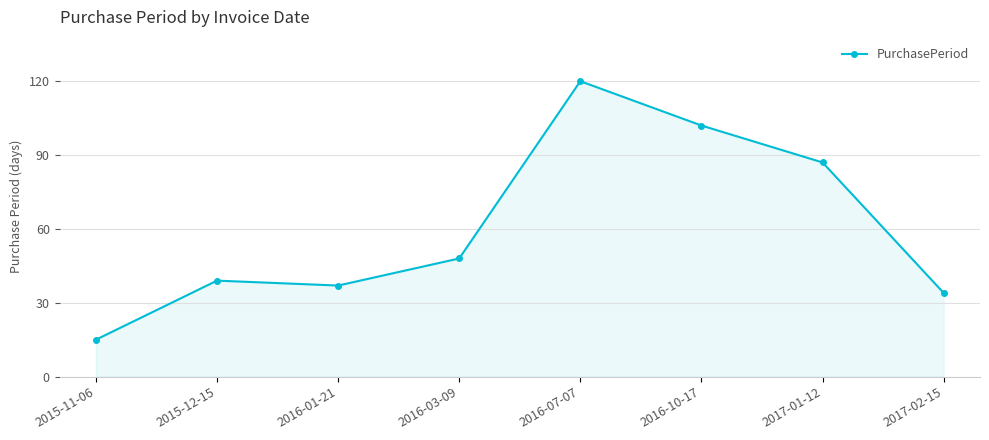

What is the label of the 7th point from the right?

2015-12-15